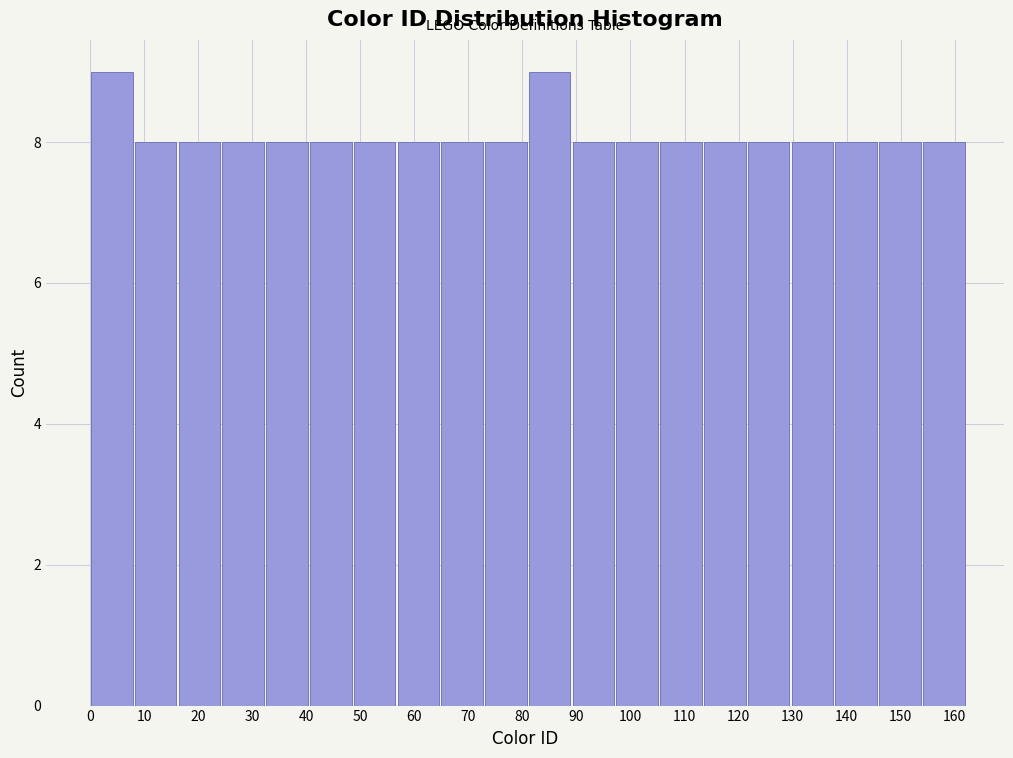

How tall is the bar that spans 48.6 to 56.7 on the x-axis? Neither the bar edges nor the heights are printed on the chart, so give them approximately, as read against the axes.

8